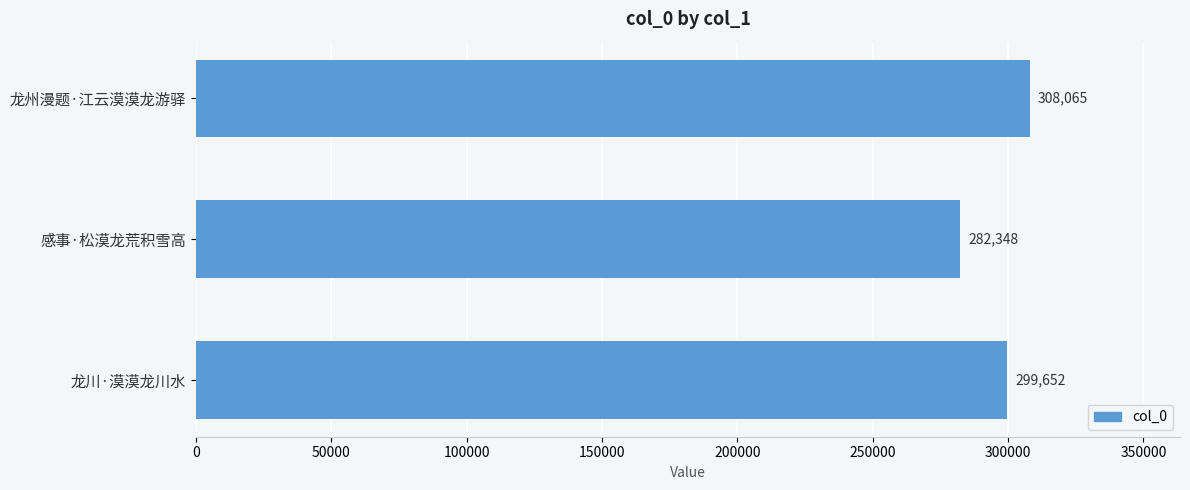

What is the difference between the maximum and minimum values?

25717